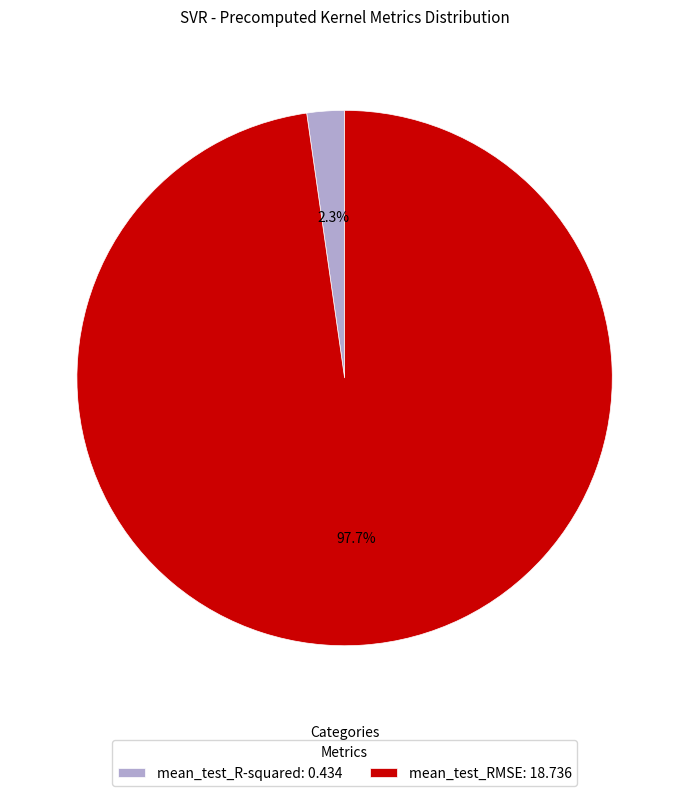

To the nearest percent, what is the combined percentage of mean_test_RMSE and mean_test_R-squared?

100%